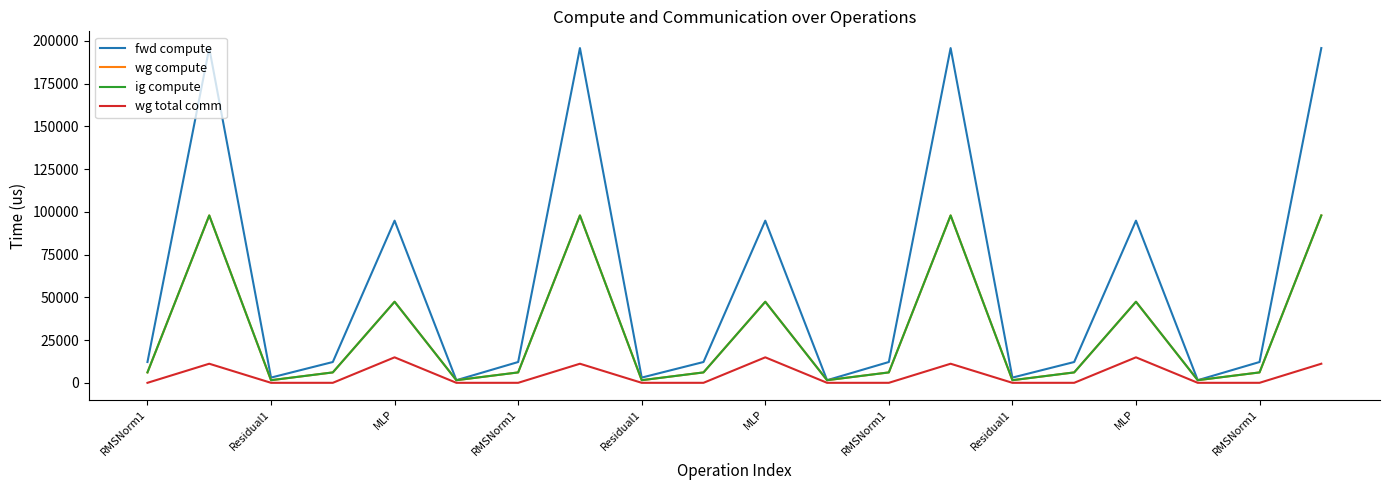

List the series in order of their peak value, lowest first.

wg total comm, wg compute, ig compute, fwd compute